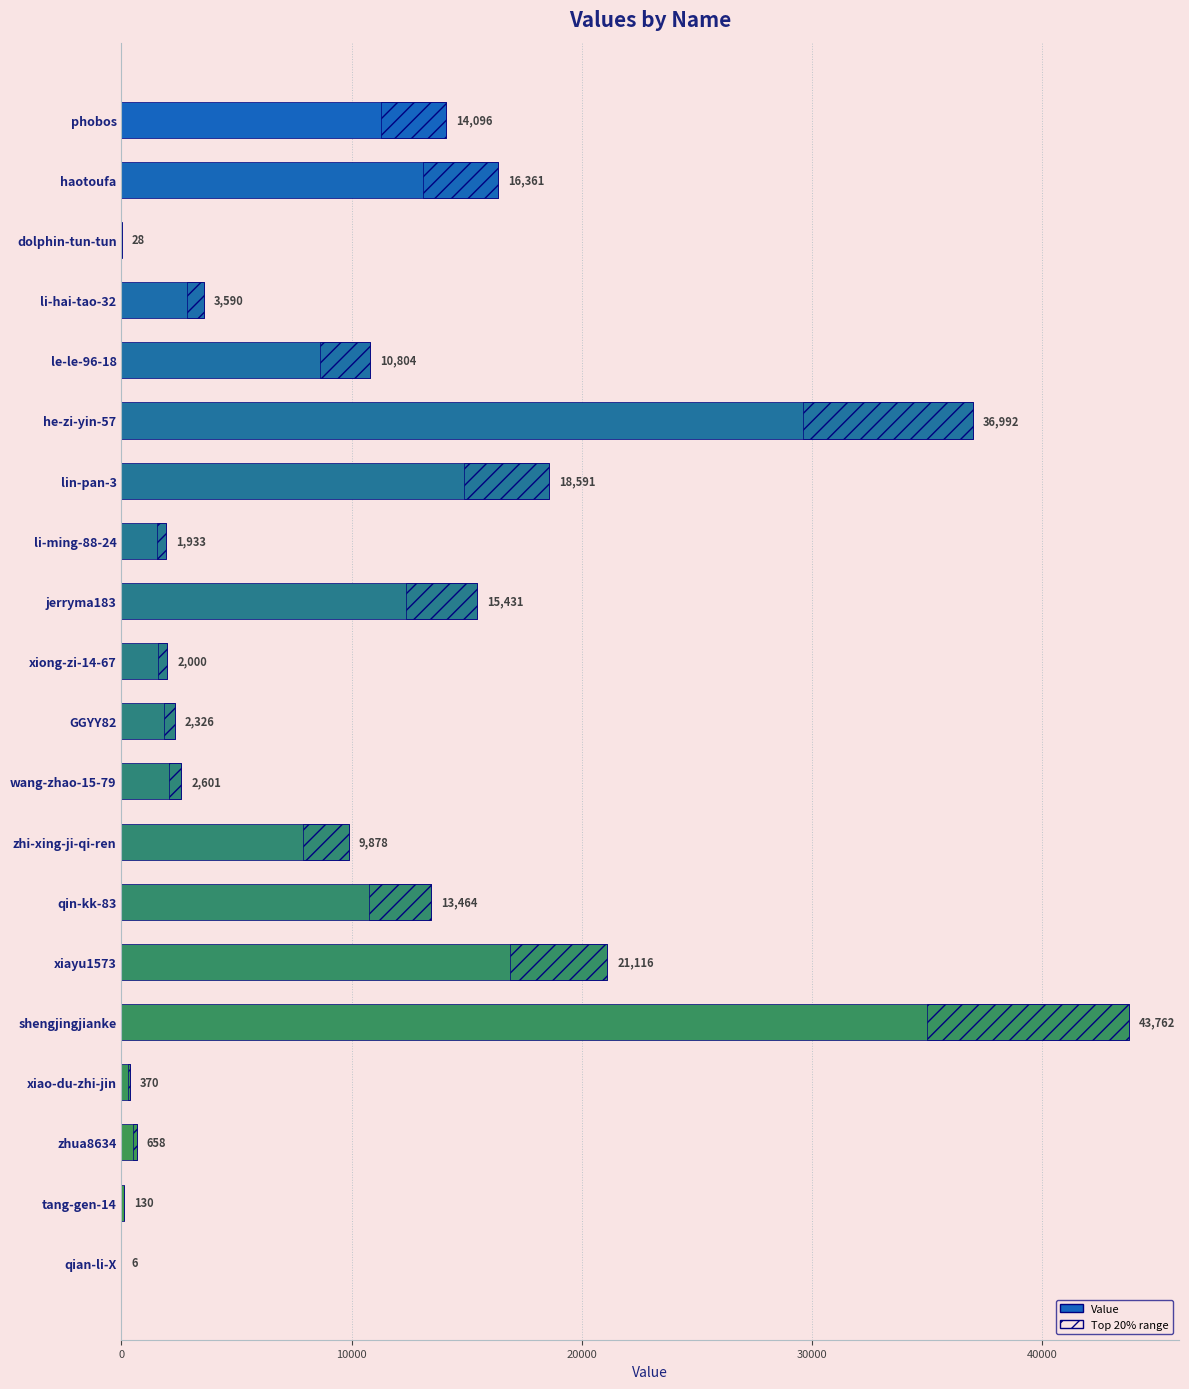

Between zhua8634 and le-le-96-18, which is larger?

le-le-96-18